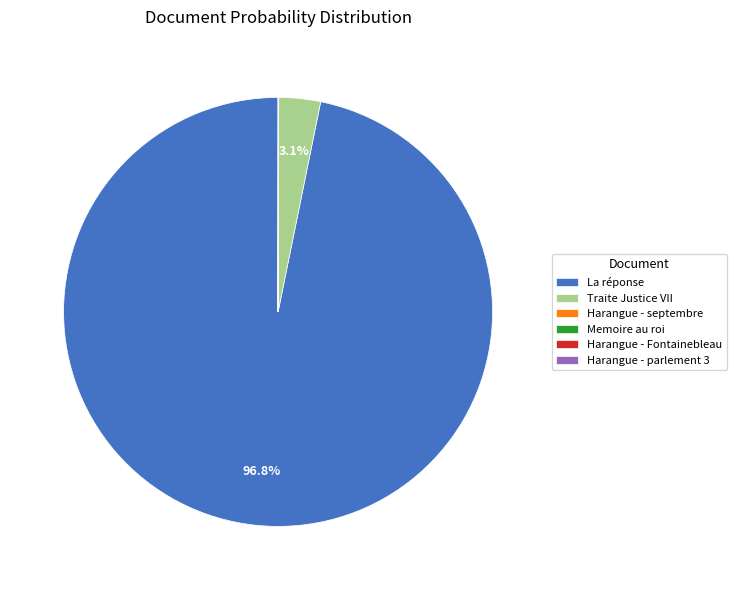

Does any single category account for the majority?

Yes